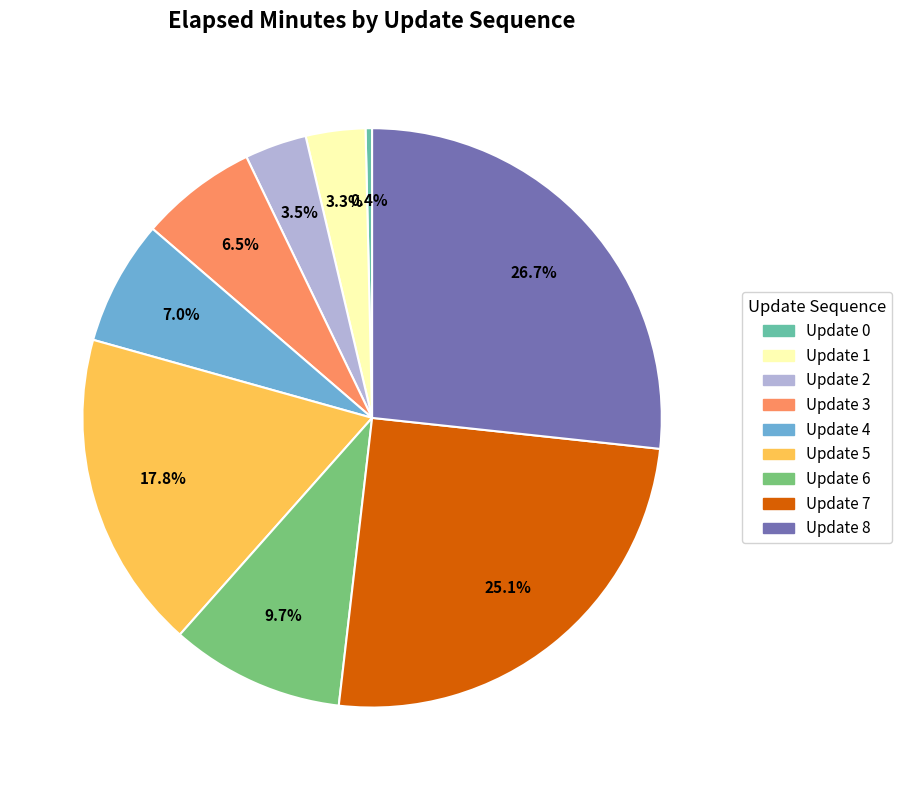

To the nearest percent, what is the average slice percentage?

11%